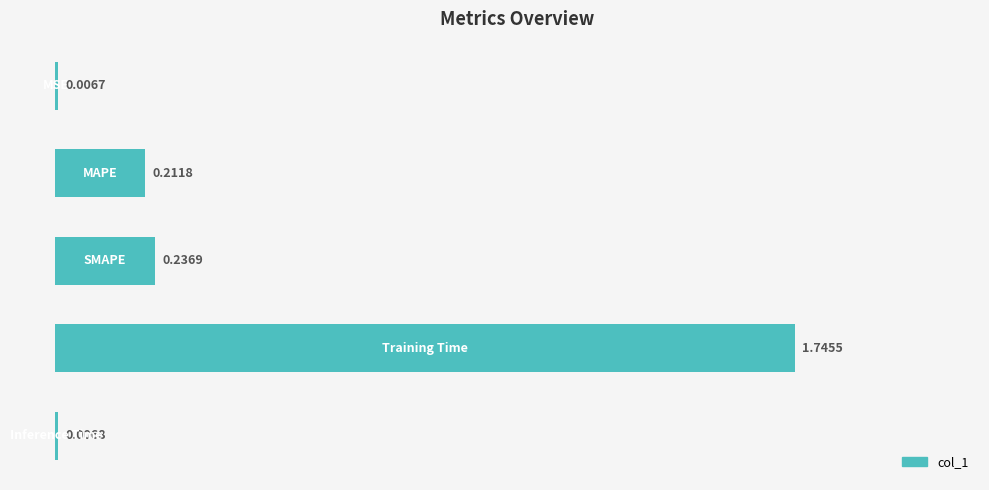

Does the chart contain any negative values?

No